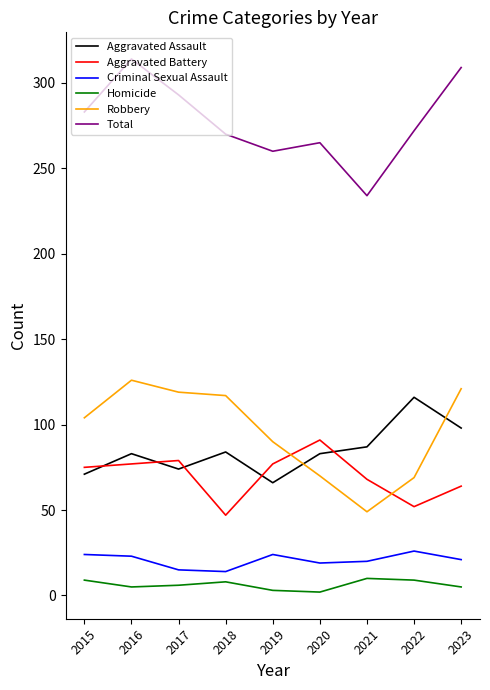

How many lines are shown in the chart?

6